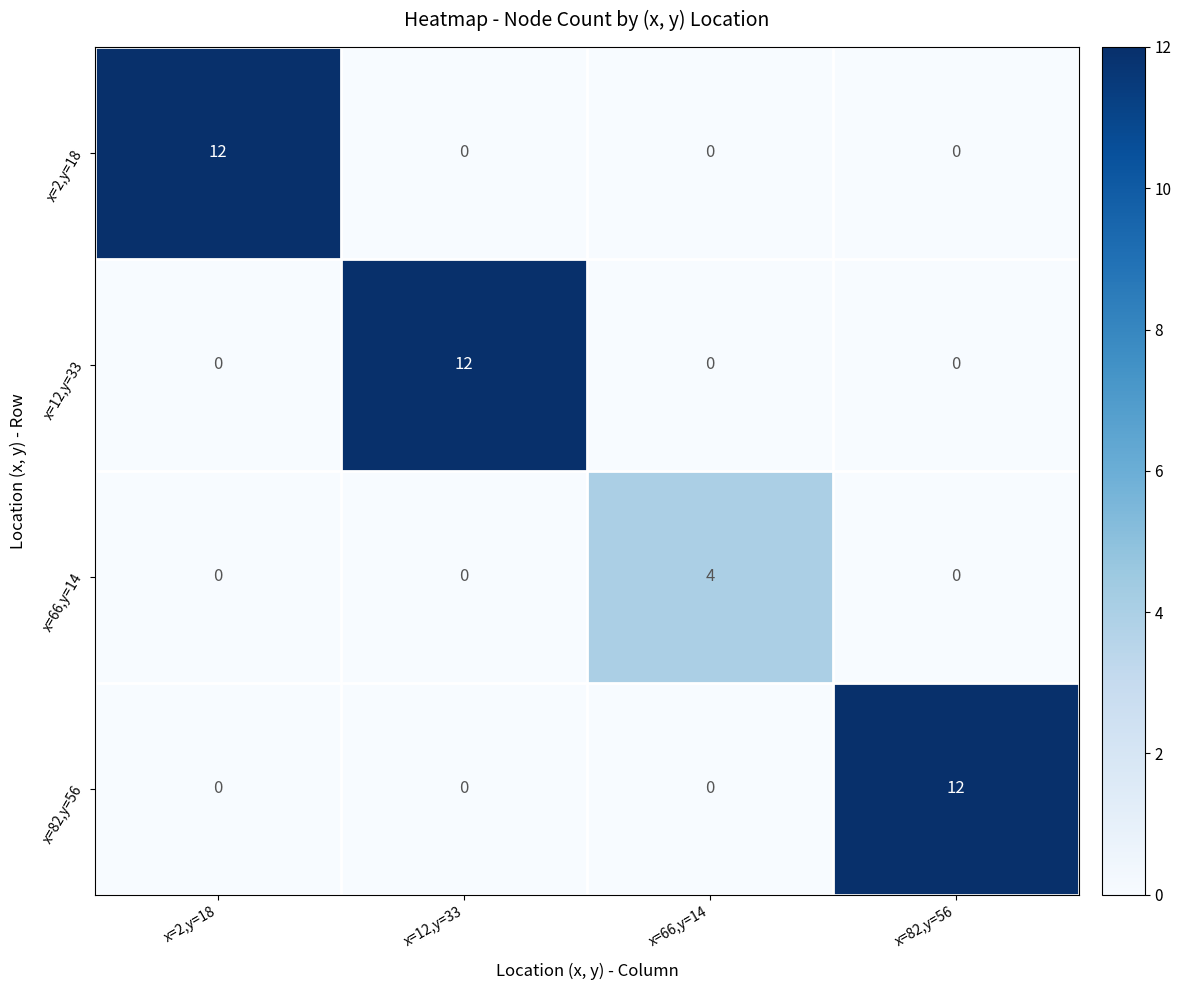

The x=2,y=18 series shows -8 at x=82,y=56. True or false?

False